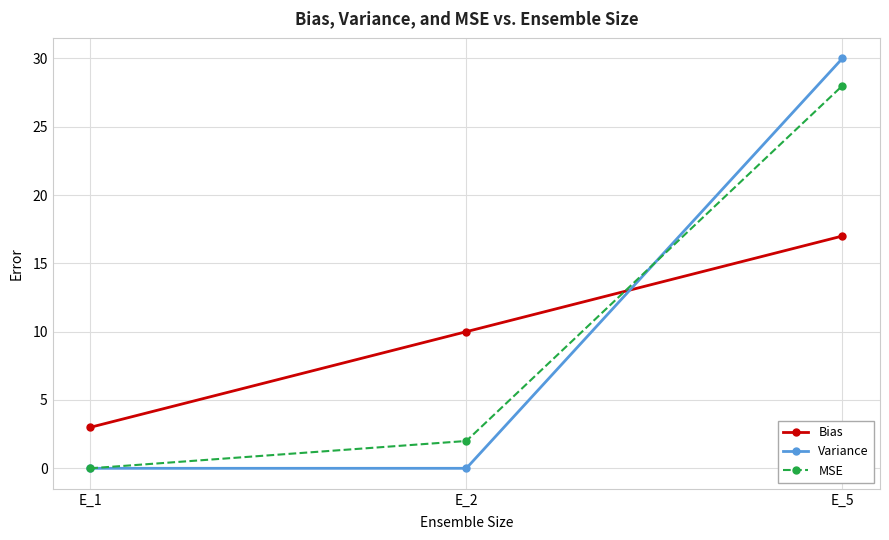

What is the sum of all Variance values?

30